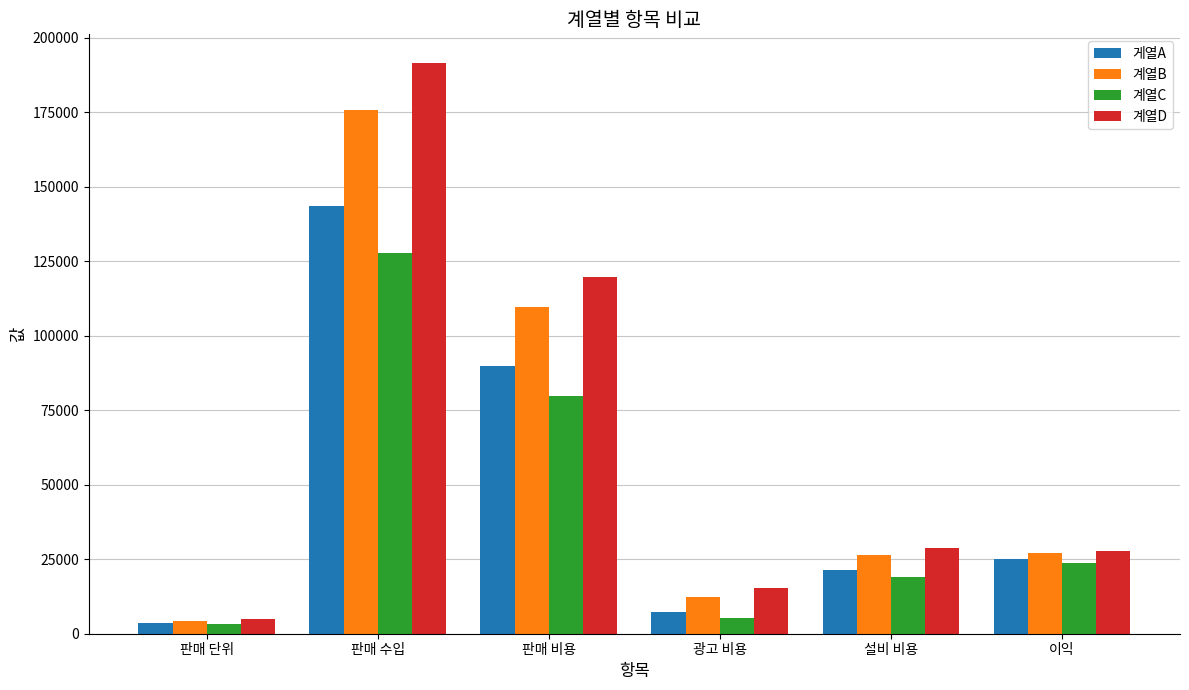

At which category does the chart reach its minimum across all series?

판매 단위